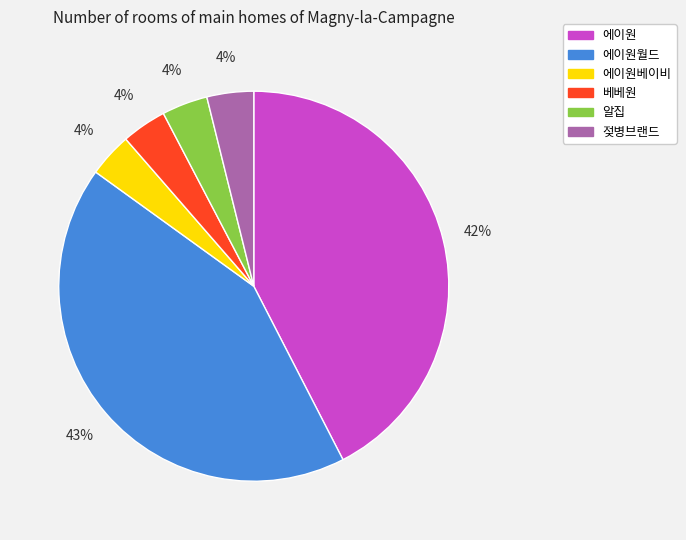

What percentage is the 에이원베이비 slice, to the nearest percent?

4%